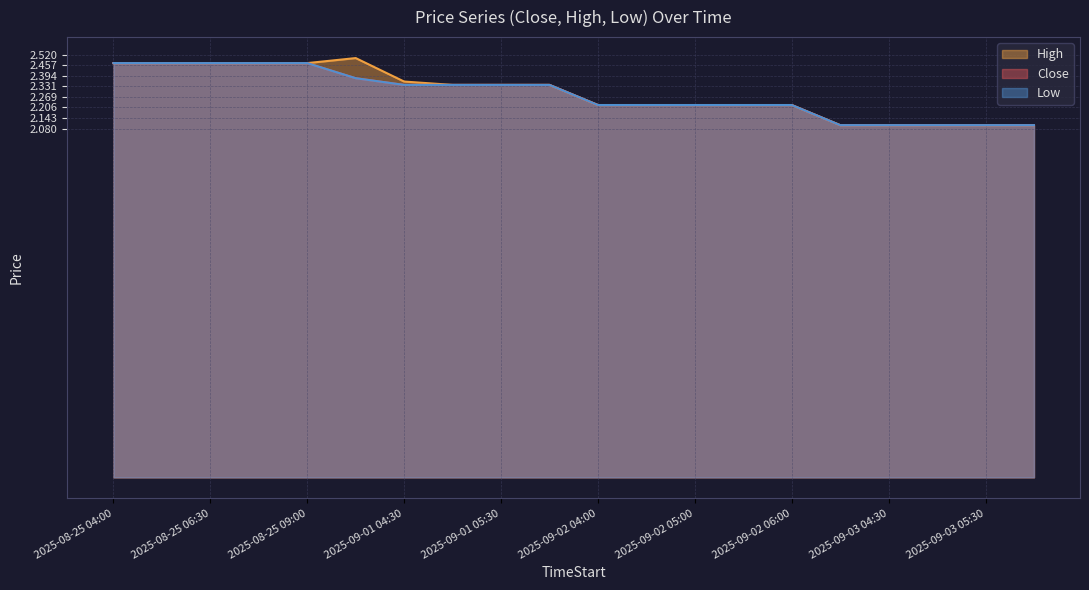

What value does the Low series have at 2025-08-25 06:30?

2.5